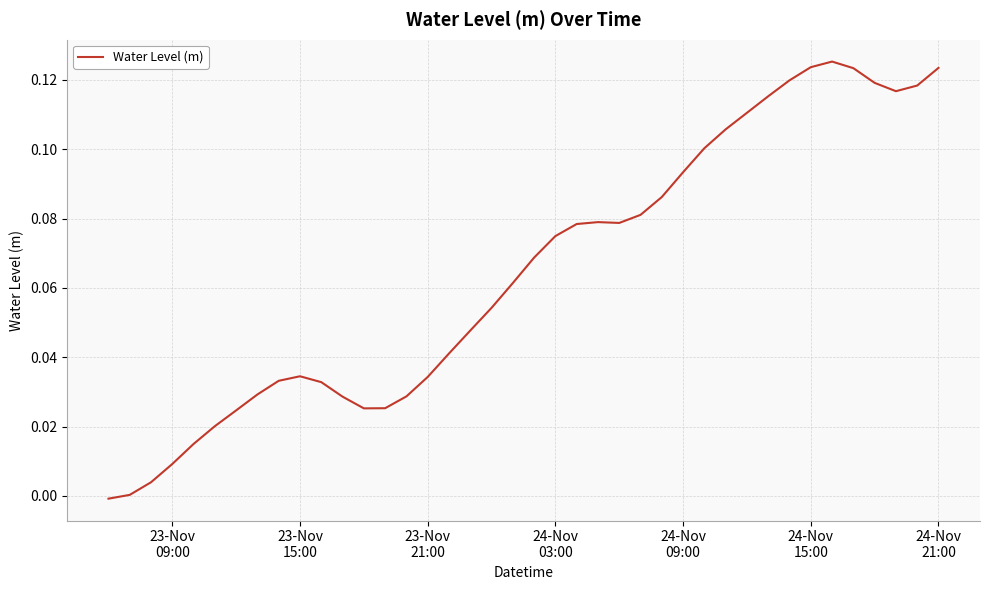

Does the chart display data point markers on the line(s)?

No